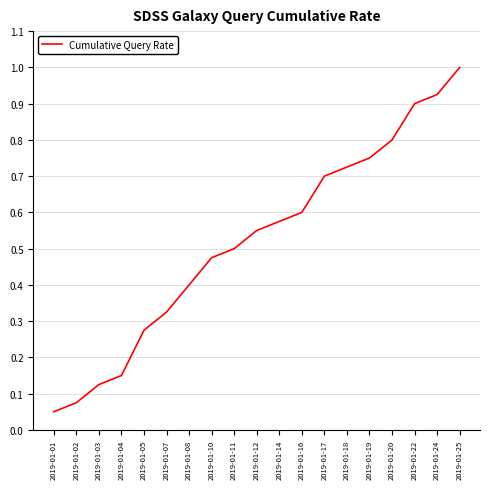

List the labels in order of value, smallest first.

2019-01-01, 2019-01-02, 2019-01-03, 2019-01-04, 2019-01-05, 2019-01-07, 2019-01-08, 2019-01-10, 2019-01-11, 2019-01-12, 2019-01-14, 2019-01-16, 2019-01-17, 2019-01-18, 2019-01-19, 2019-01-20, 2019-01-22, 2019-01-24, 2019-01-25